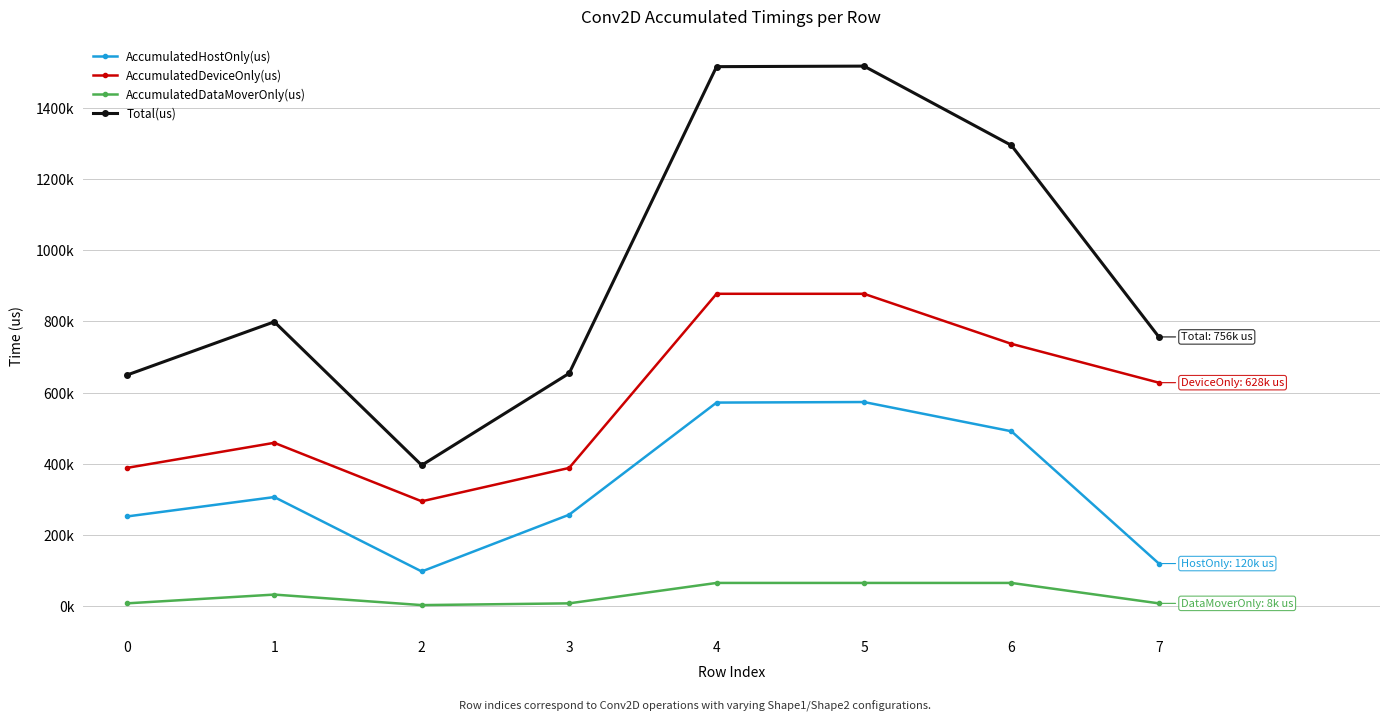

Reading right to left, what are all the values shown in this chart?

AccumulatedHostOnly(us): 7=120058.8	6=491309.1	5=573390.0	4=571856.0	3=257135.7	2=97843.9	1=306659.2	0=252184.6
AccumulatedDeviceOnly(us): 7=627728.7	6=736706.4	5=877146.3	4=877193.3	3=388445.2	2=294767.8	1=458929.8	0=388543.5
AccumulatedDataMoverOnly(us): 7=8324.5	6=65672.4	5=65672.7	4=65662.7	3=8350.1	2=3429.3	1=32971.0	0=8321.9
Total(us): 7=756112.0	6=1293688.0	5=1516209.0	4=1514712.0	3=653931.0	2=396041.0	1=798560.0	0=649050.0